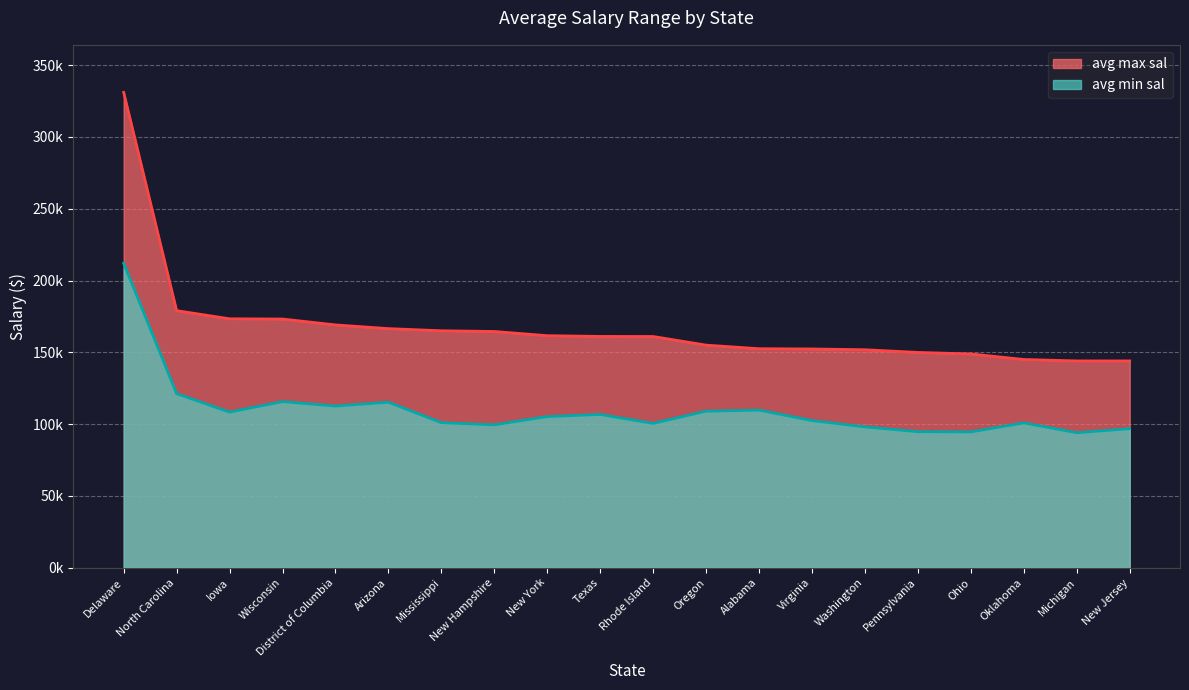

Reading left to right, list all the values displayed in this chart.

avg min sal: Delaware=212000.0	North Carolina=121222.2	Iowa=108333.3	Wisconsin=115666.7	District of Columbia=112600.0	Arizona=115250.0	Mississippi=101000.0	New Hampshire=99500.0	New York=105255.3	Texas=106722.2	Rhode Island=100500.0	Oregon=109000.0	Alabama=109750.0	Virginia=102464.3	Washington=98071.4	Pennsylvania=94727.3	Ohio=94571.4	Oklahoma=100833.3	Michigan=94000.0	New Jersey=96833.3
avg max sal: Delaware=331000.0	North Carolina=179000.0	Iowa=173333.3	Wisconsin=173166.7	District of Columbia=169080.0	Arizona=166500.0	Mississippi=165000.0	New Hampshire=164500.0	New York=161574.5	Texas=161055.6	Rhode Island=161000.0	Oregon=155000.0	Alabama=152500.0	Virginia=152321.4	Washington=151785.7	Pennsylvania=149909.1	Ohio=148857.1	Oklahoma=145000.0	Michigan=144000.0	New Jersey=144000.0